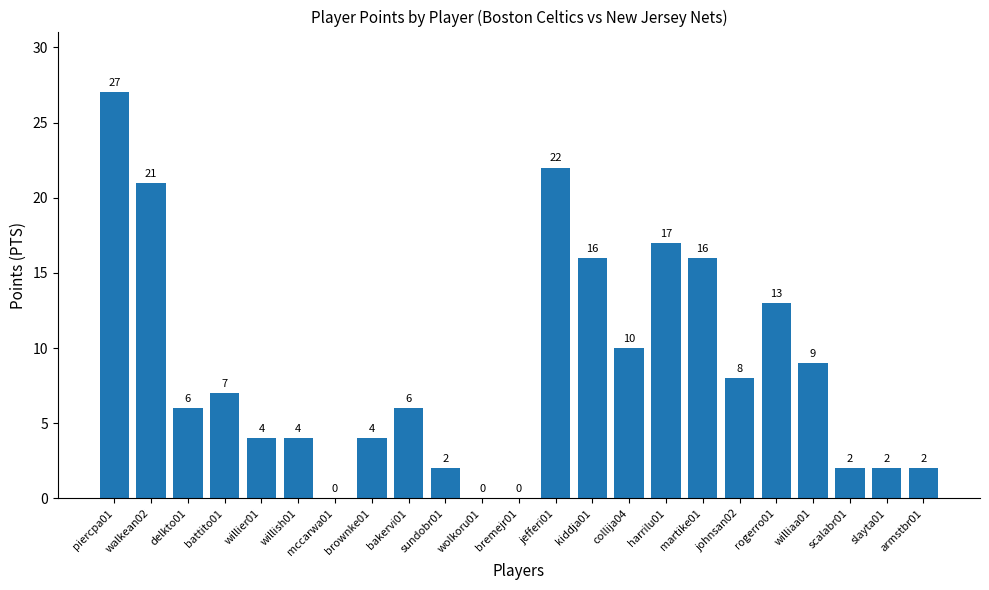

Is it true that the value at slayta01 is 2?

True